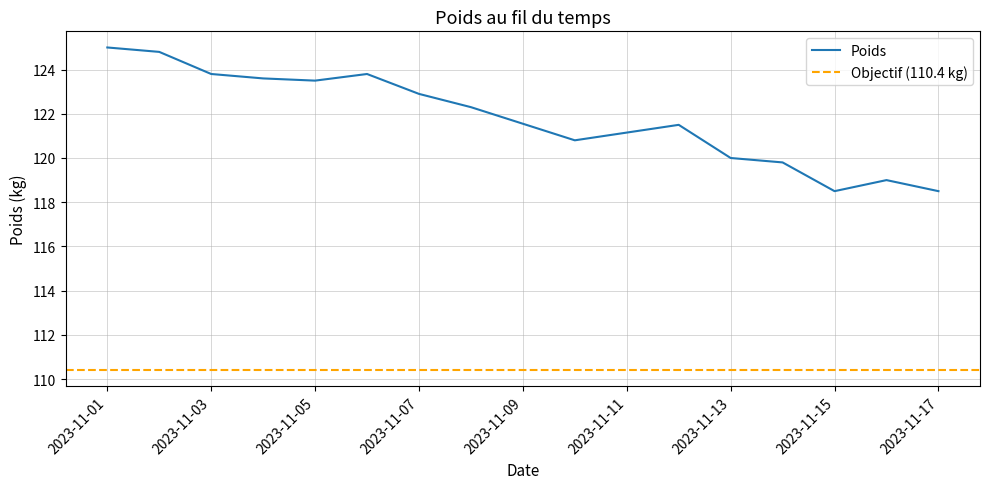

What value does the data have at 2023-11-15?

118.5